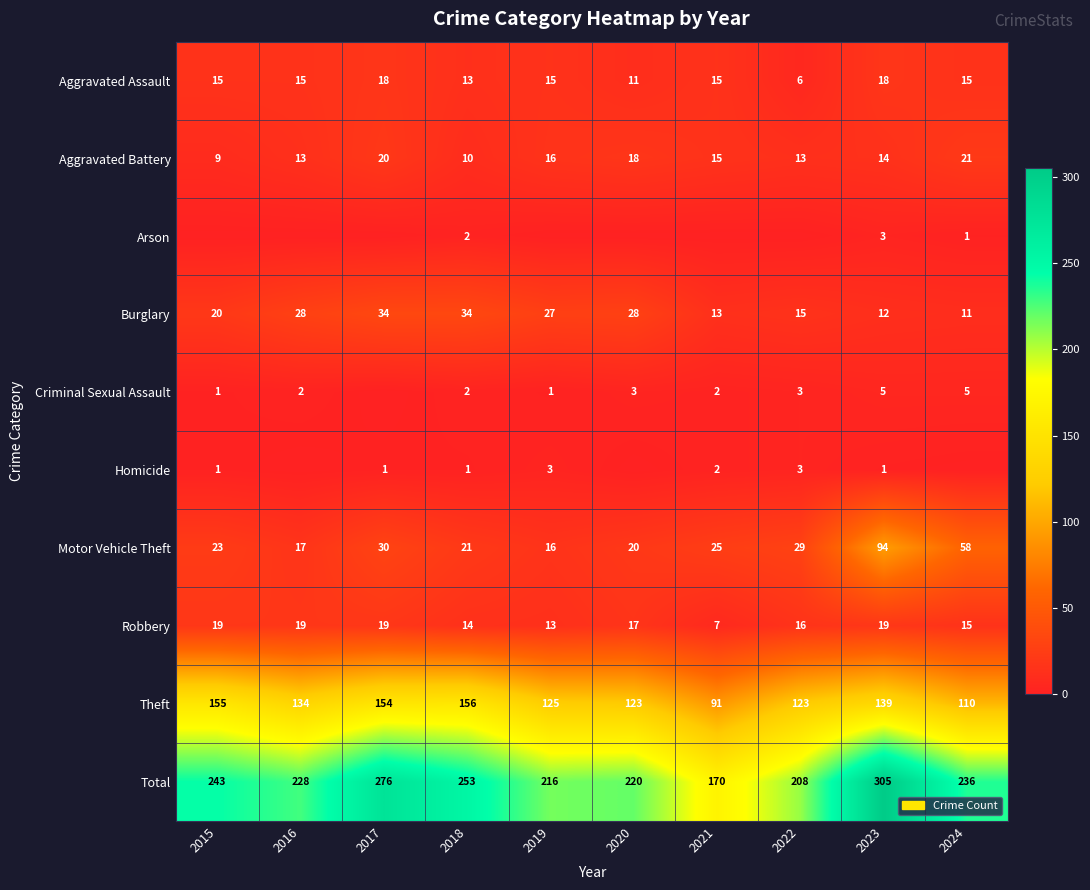

Read the Robbery value at 2022.

16